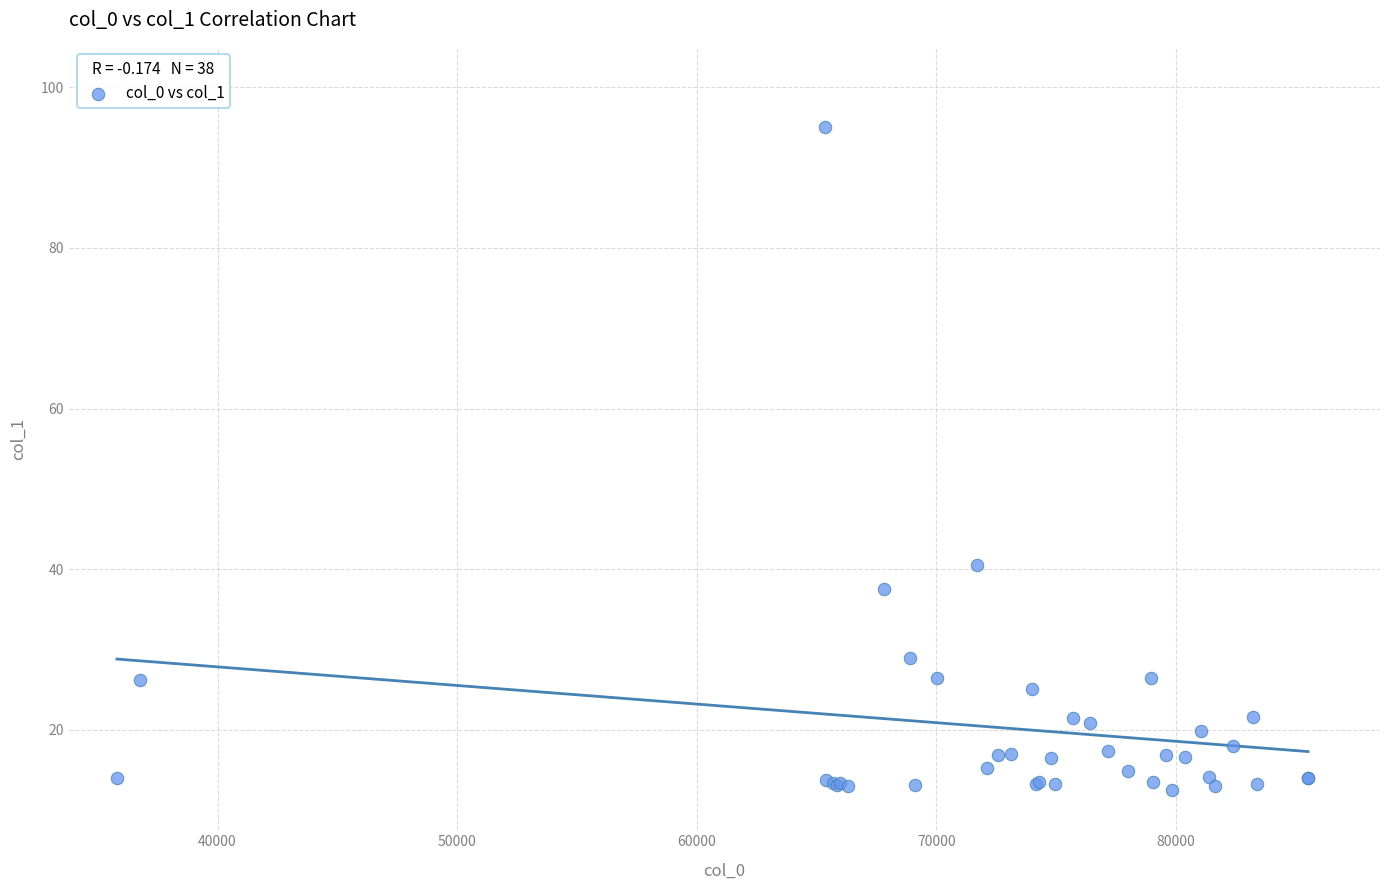

What Y value in the scatter plot is closest to 53?

40.5